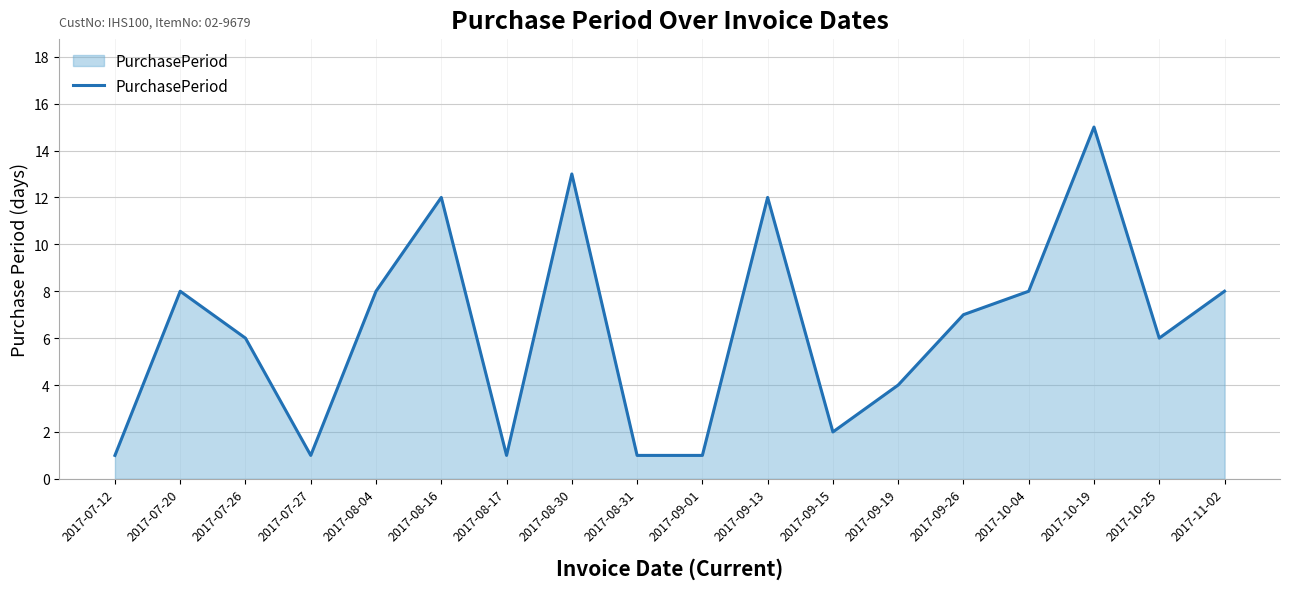

Count the number of categories in the chart.

18